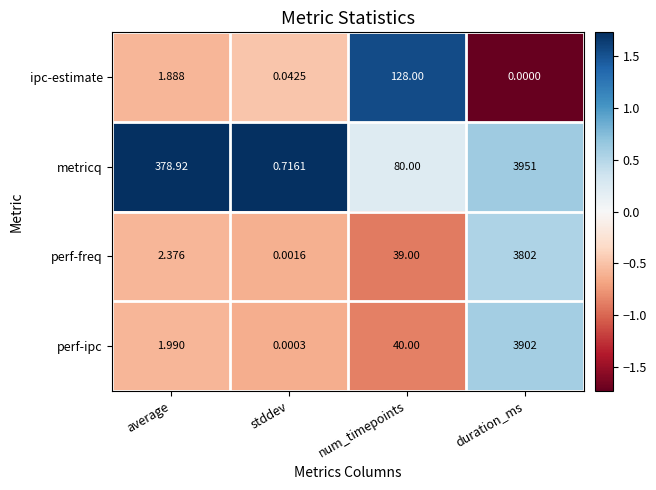

At which category does the chart reach its minimum across all series?

duration_ms